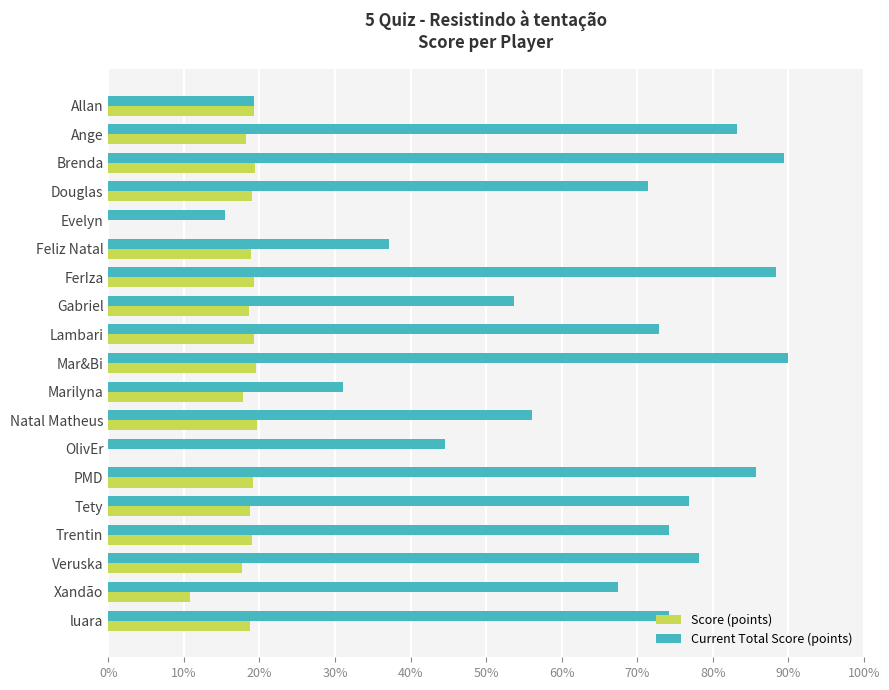

What are all the series names shown in the legend?

Score (points), Current Total Score (points)